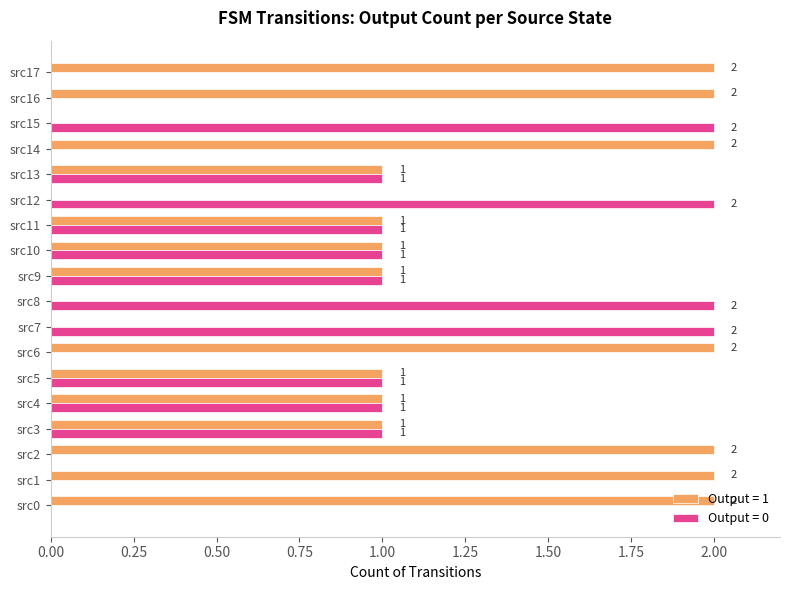

How many series are shown in this chart?

2